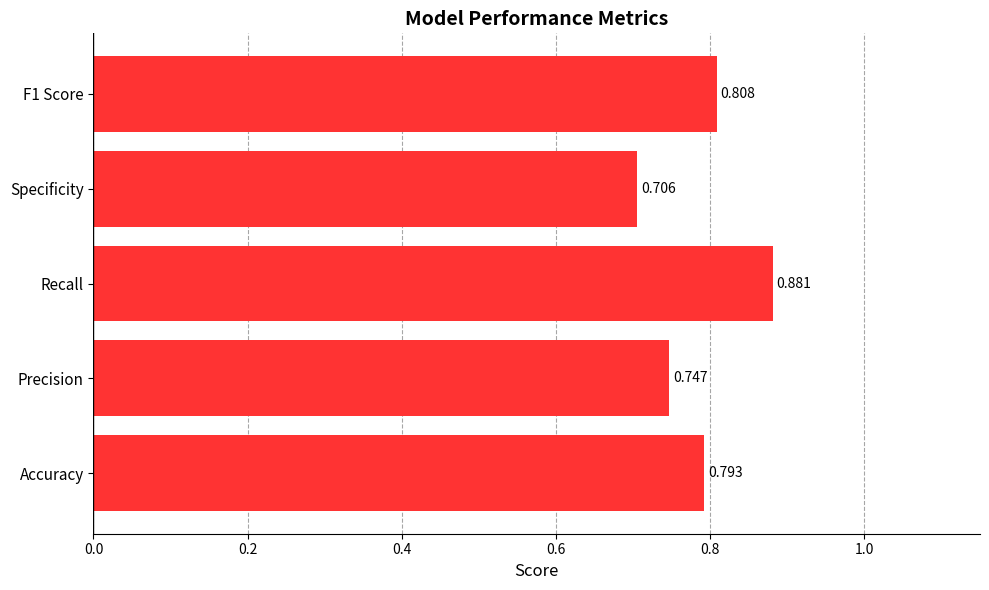

At which category does the chart reach its peak across all series?

Recall